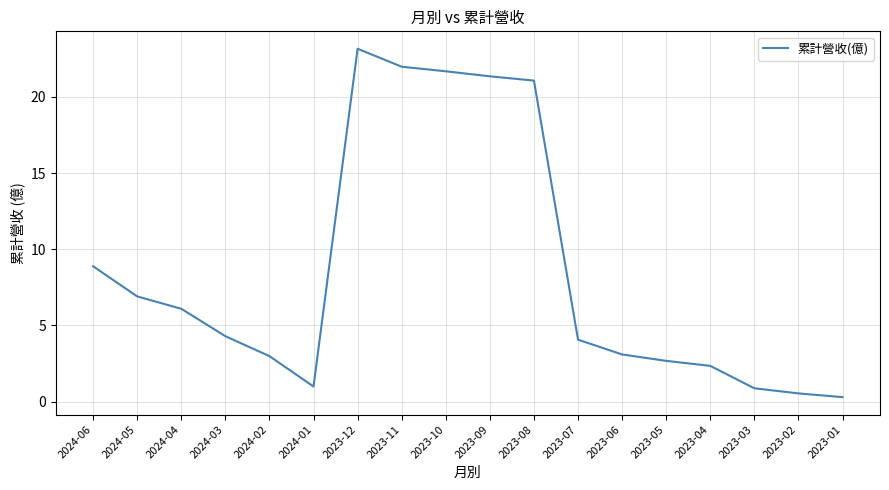

True or false: the data has more than 1 interior local peaks.

False